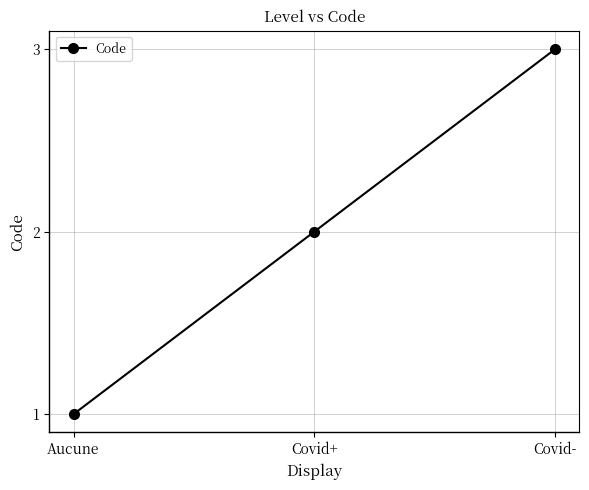

What is the sum of the values at Covid- and Covid+?

5